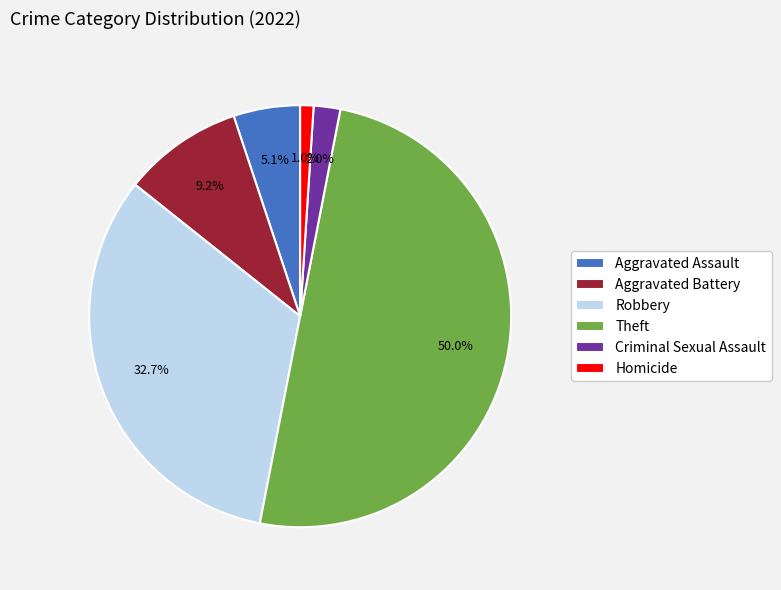

What portion of the pie excludes Aggravated Assault?

94.9%